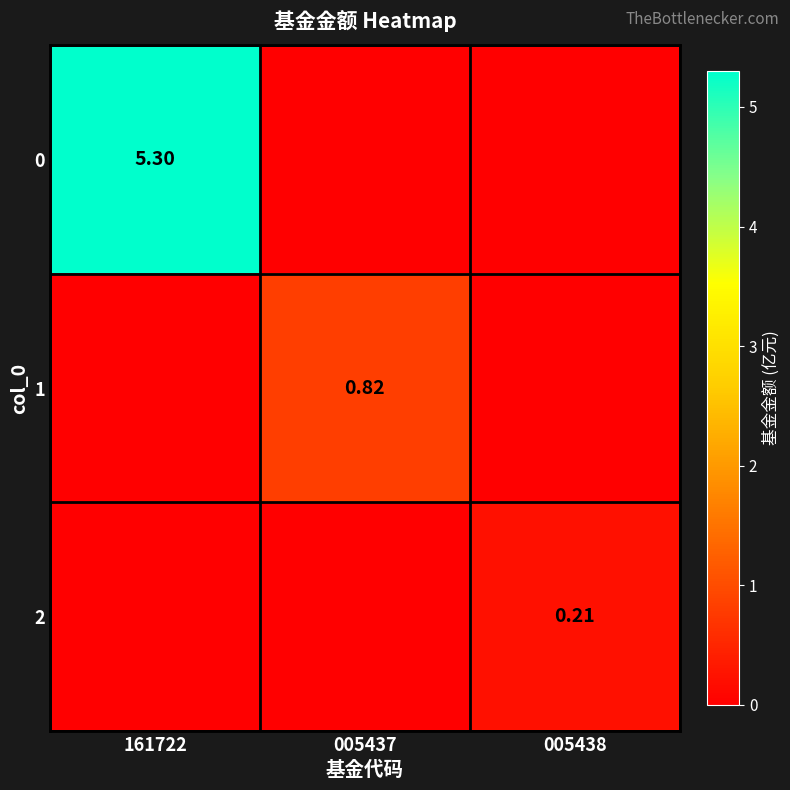

What is the total value across all series at 161722?

5.3